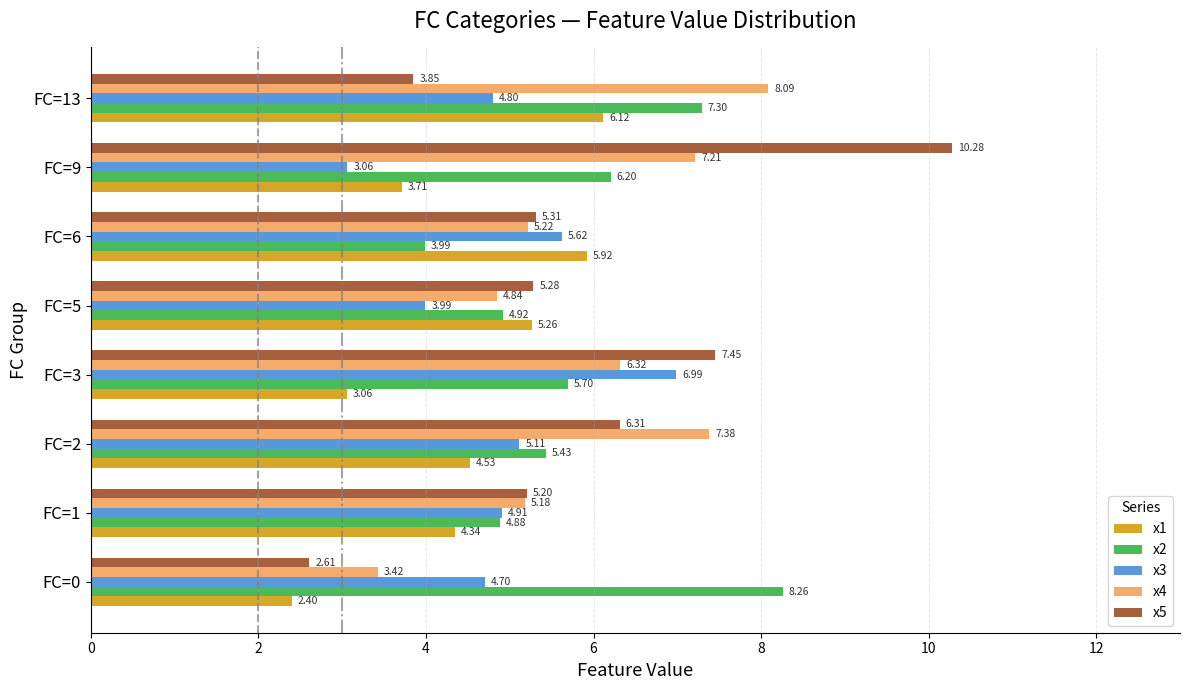

Which label corresponds to the largest value in the chart?

FC=9